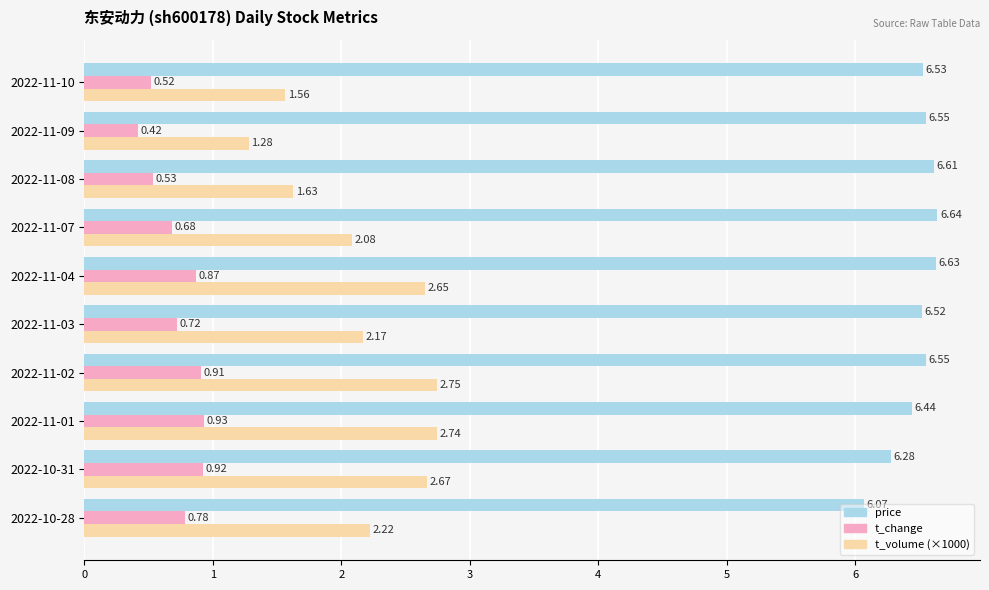

What is the sum of all t_change values?

7.3